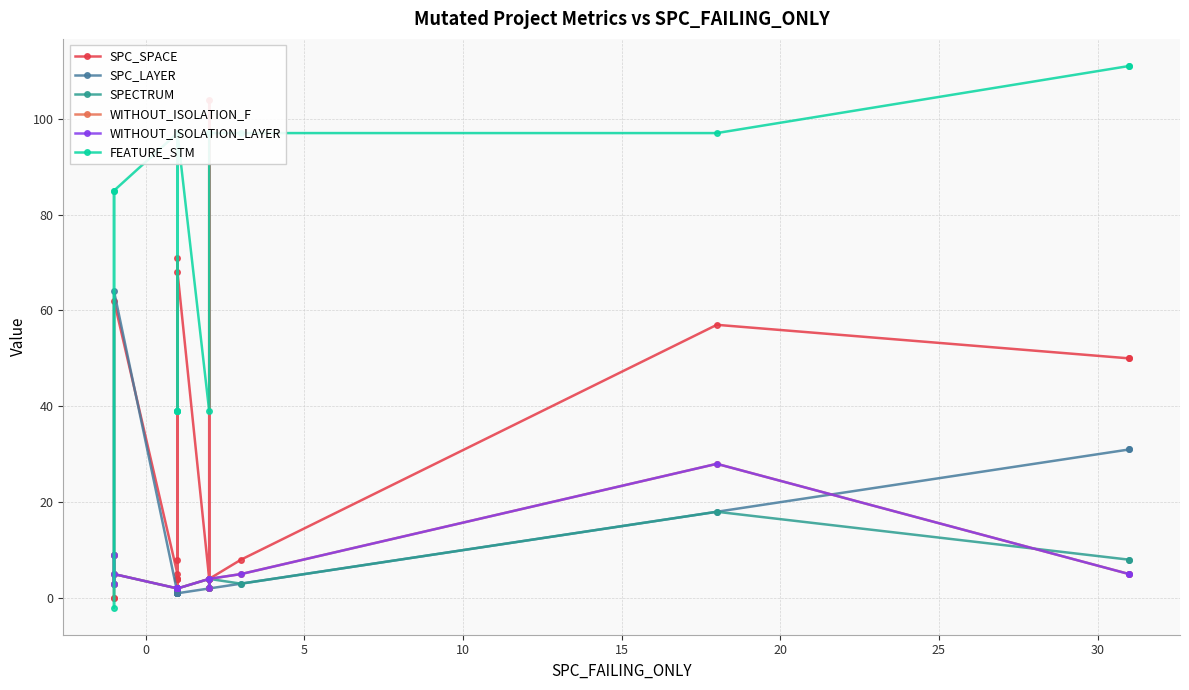

Which series has the widest spread of values?

FEATURE_STM